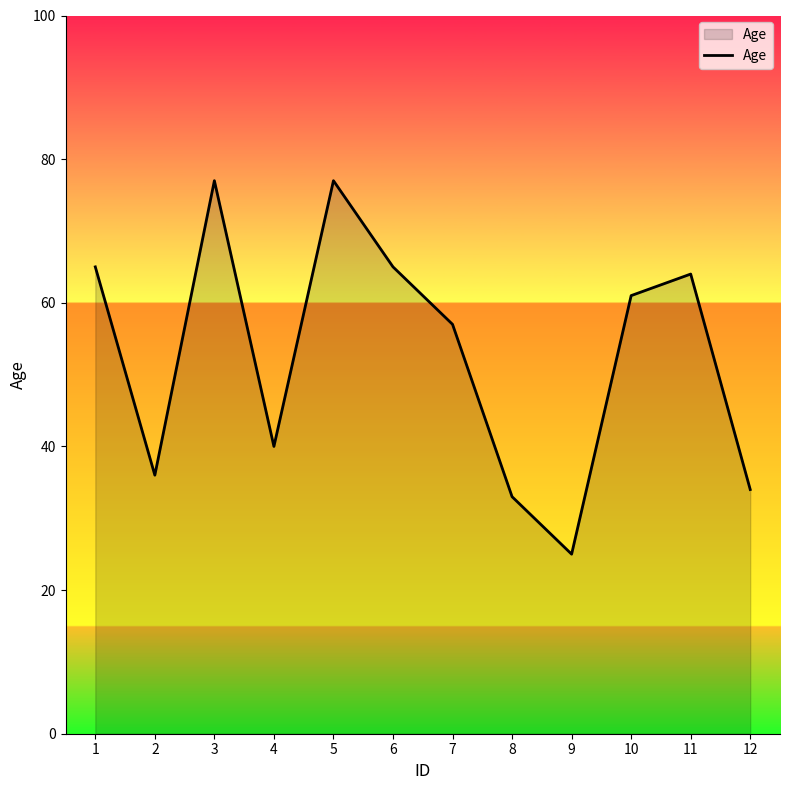

What is the greatest value displayed?

77